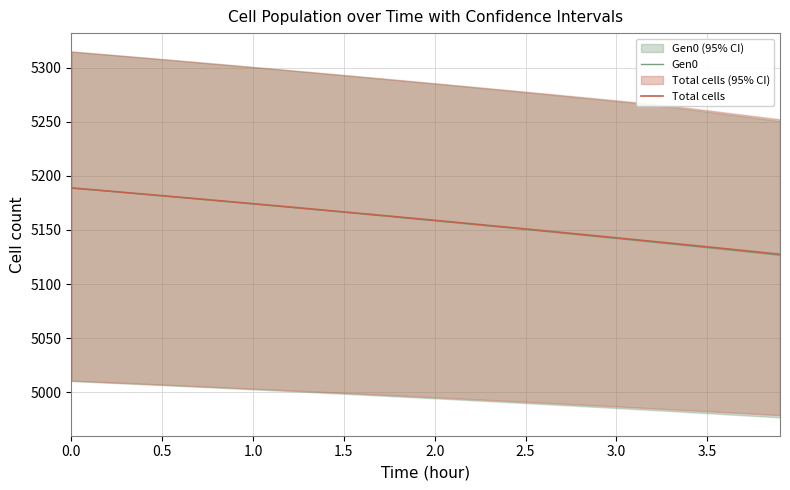

Reading left to right, transcribe all the data shown in this chart.

Gen0: 5188.8	5187.3	5185.9	5184.4	5183.0	5181.5	5180.0	5178.5	5177.0	5175.5	5174.0	5172.5	5171.0	5169.5	5167.9	5166.4	5164.8	5163.2	5161.7	5160.1	5158.5	5156.9	5155.3	5153.7	5152.0	5150.4	5148.8	5147.1	5145.5	5143.8	5142.1	5140.4	5138.7	5137.0	5135.3	5133.6	5131.9	5130.1	5128.4	5126.6
Total cells: 5188.9	5187.5	5186.1	5184.6	5183.2	5181.7	5180.3	5178.8	5177.3	5175.8	5174.3	5172.8	5171.3	5169.8	5168.3	5166.7	5165.2	5163.6	5162.1	5160.5	5158.9	5157.3	5155.8	5154.2	5152.6	5150.9	5149.3	5147.7	5146.1	5144.4	5142.8	5141.1	5139.4	5137.8	5136.1	5134.4	5132.7	5131.0	5129.3	5127.6